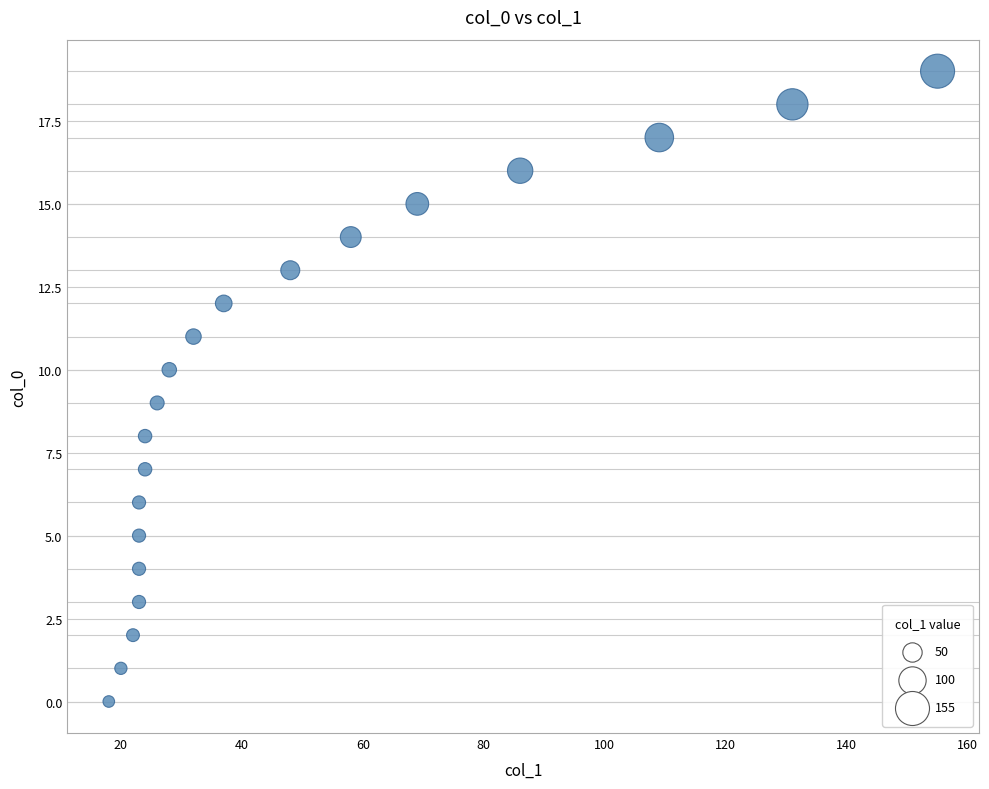

What is the range of Y values (max minus min)?

19